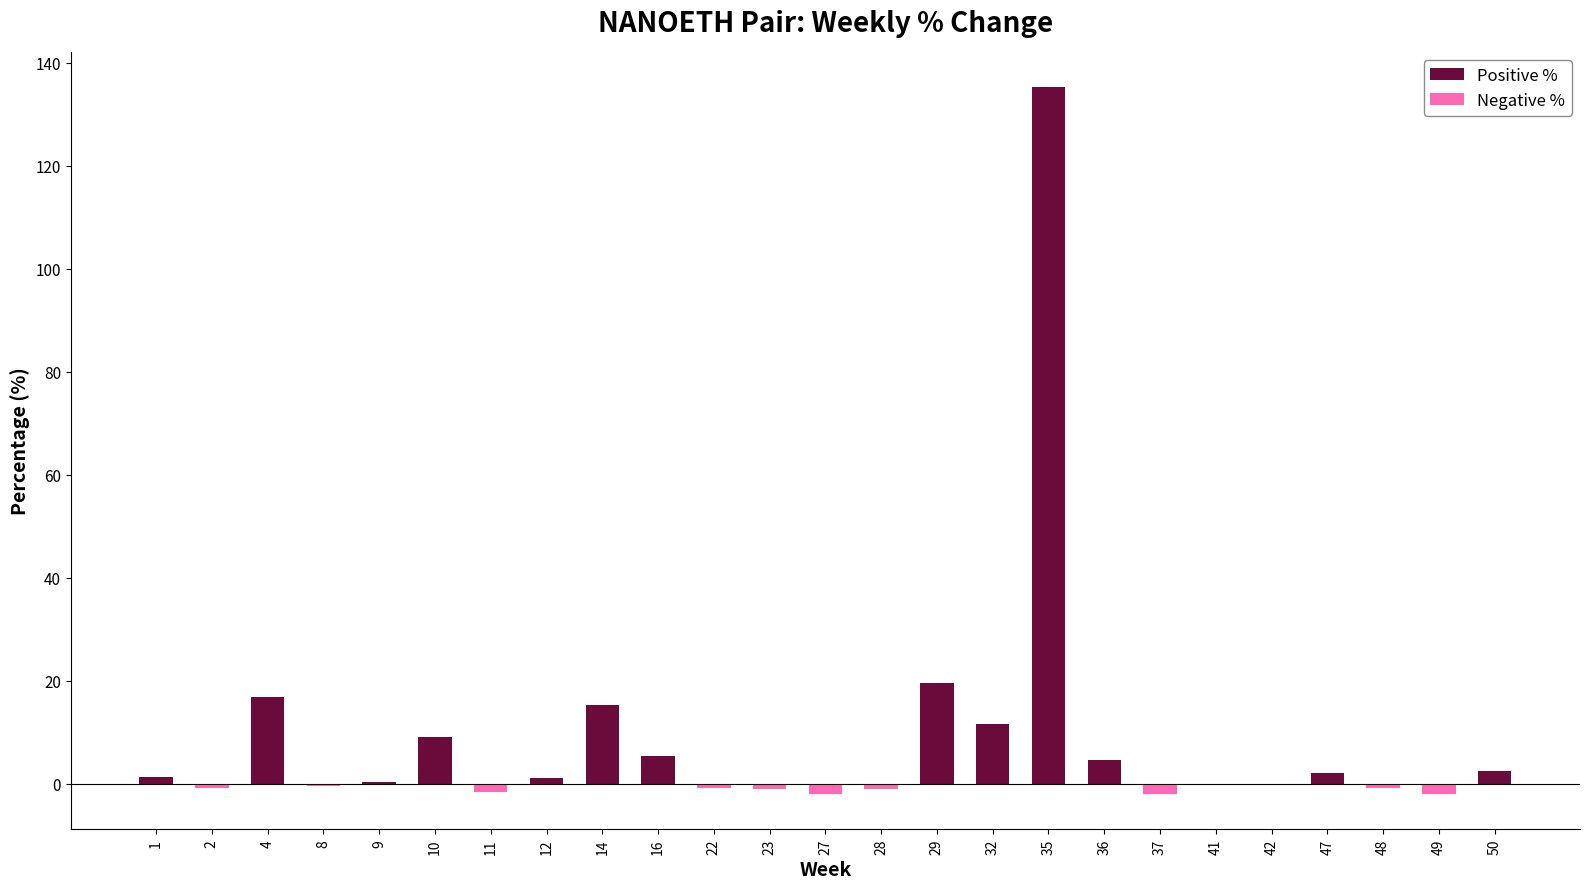

What is the difference between the Positive % values at 47 and 48?

2.0